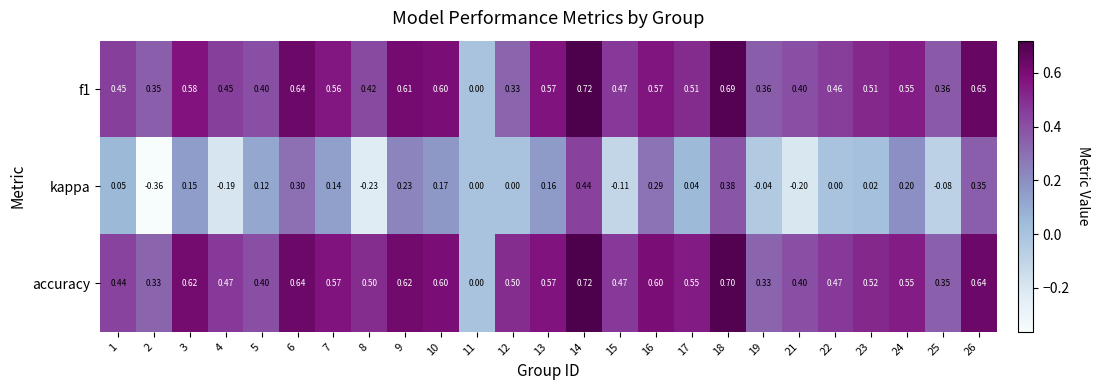

Which series has the widest spread of values?

kappa